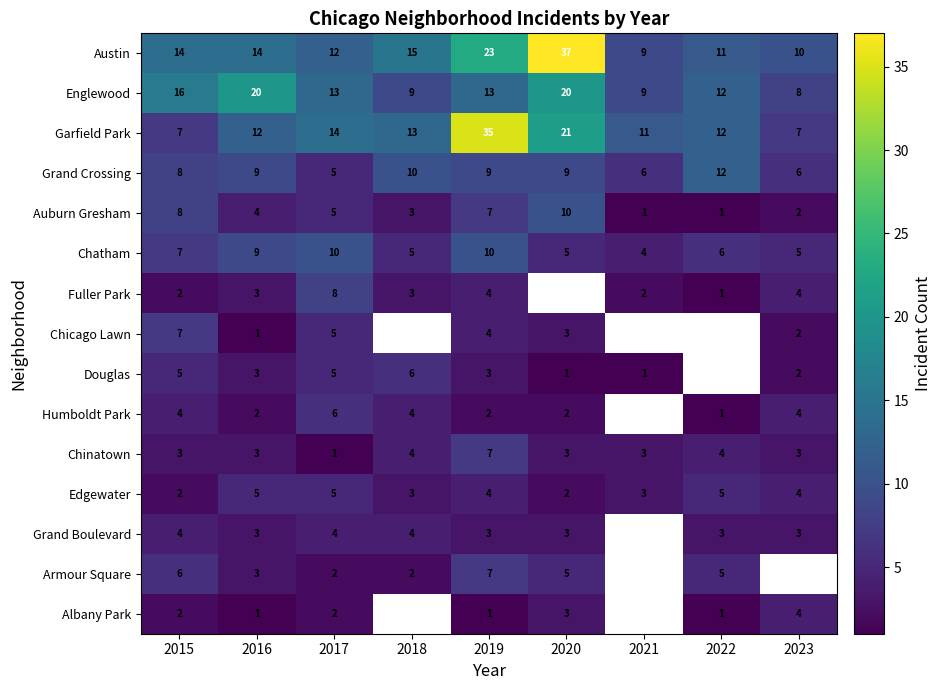

The value of Englewood at 2023 is 4. True or false?

False